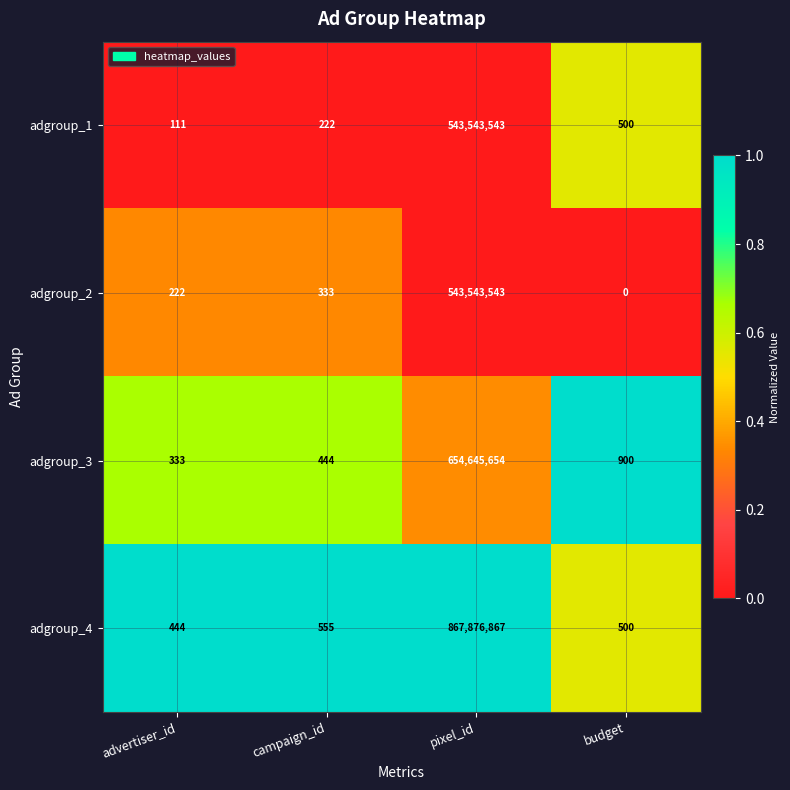

Which series changed the most between advertiser_id and budget?

adgroup_3